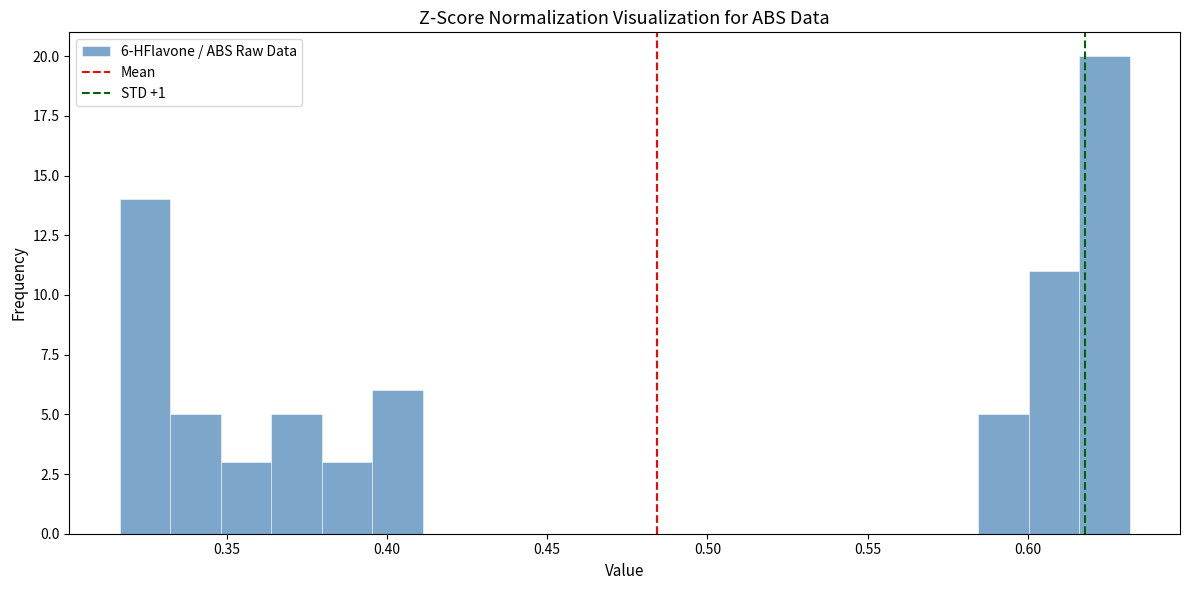

Around what value on the x-axis is the tallest bar? Give the approximate position of its centre, as read against the axis.

0.625